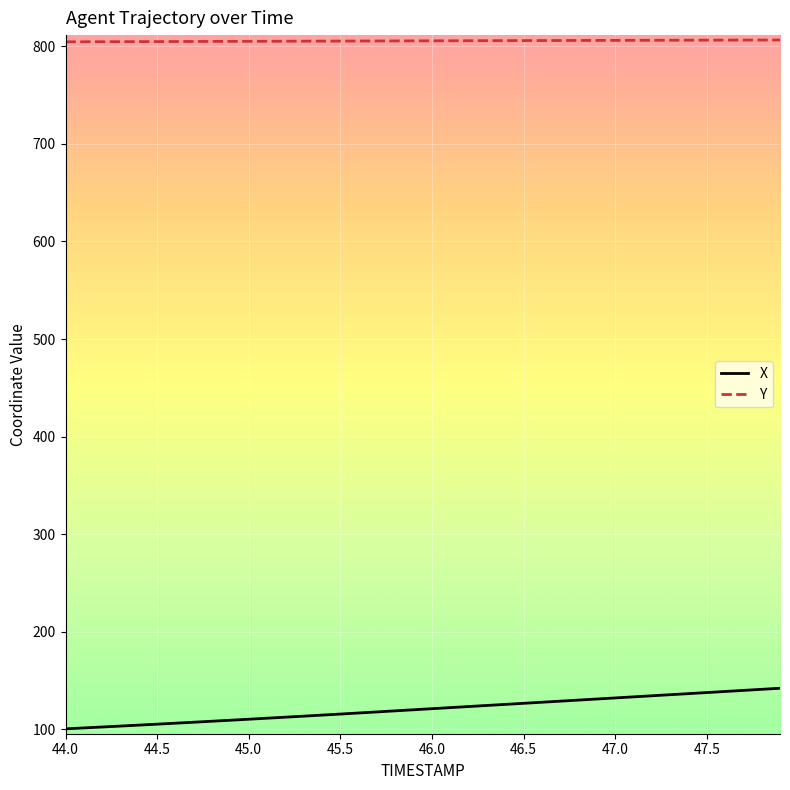

Which series has the largest total across all categories?

Y